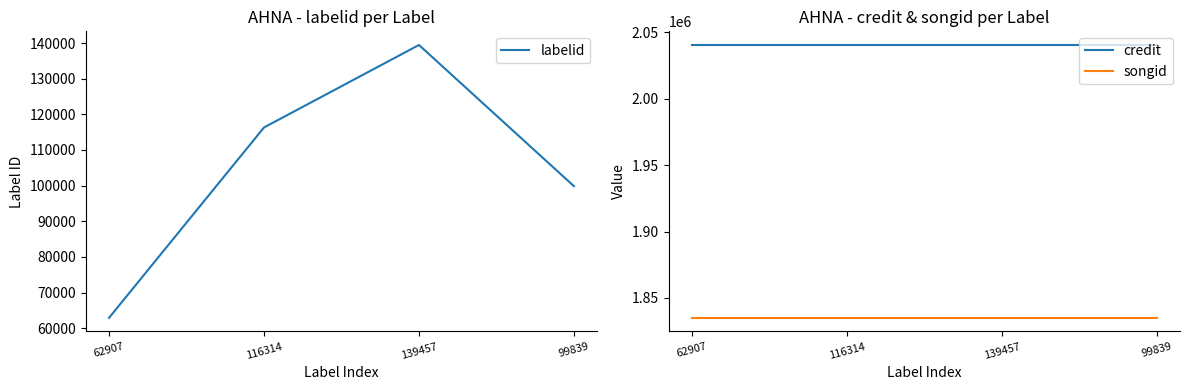

Rank the series by their maximum value, from highest to lowest.

credit, songid, labelid